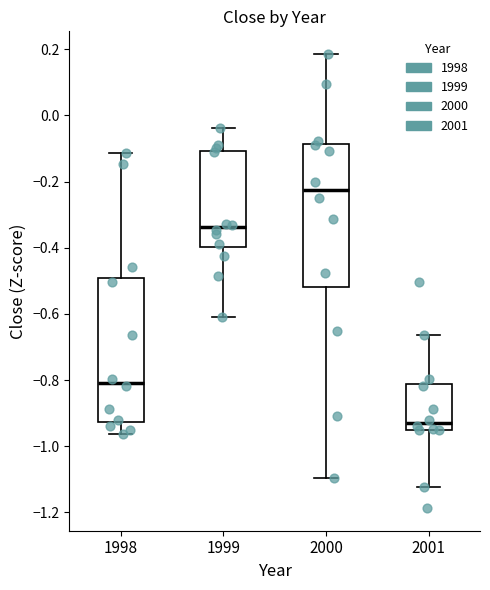

Which box has the lowest median line?

2001